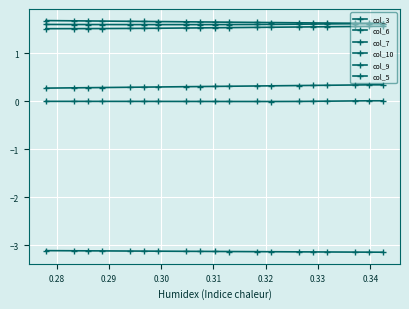

What is the minimum value shown in the chart?

-3.1